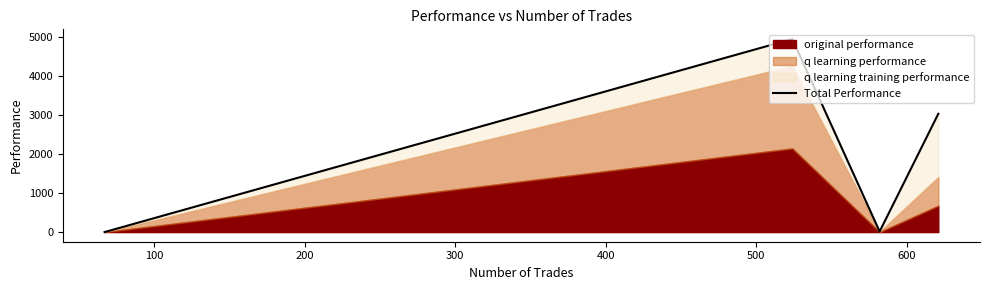

What is the value of the 3rd point from the left?

14.0